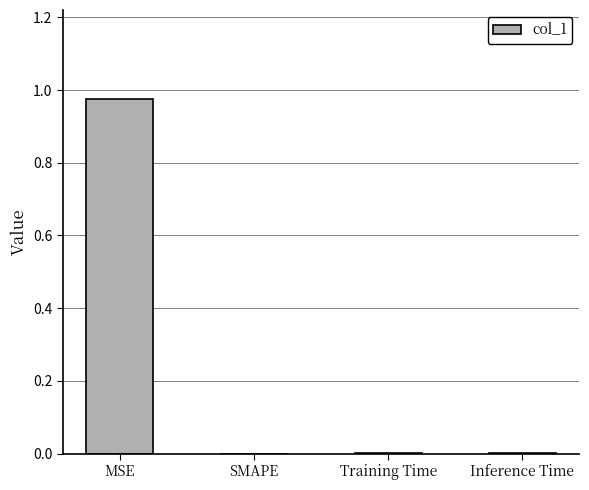

Which has a higher value, MSE or SMAPE?

MSE